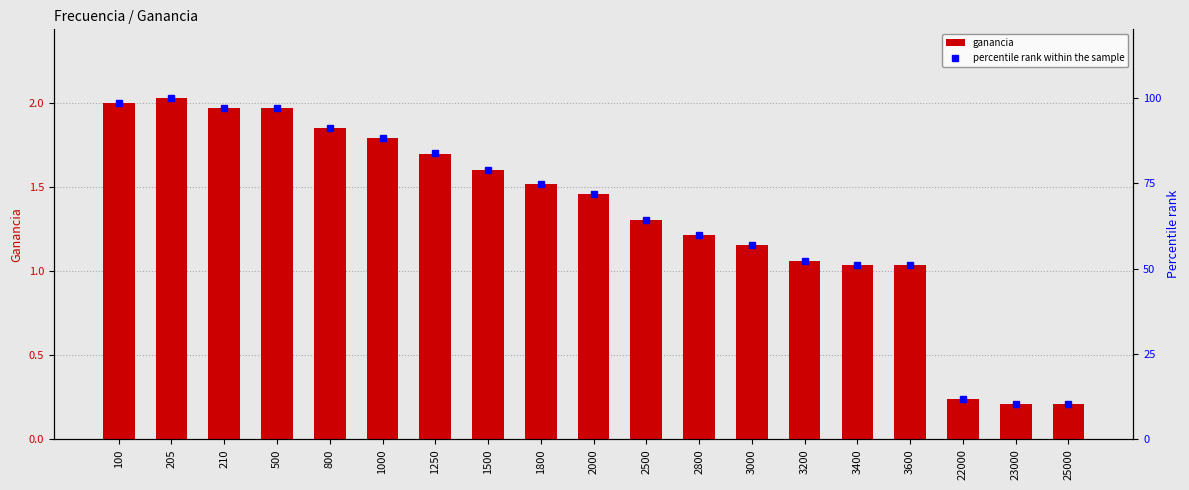

Which series has the largest range (max minus min)?

percentile rank within the sample